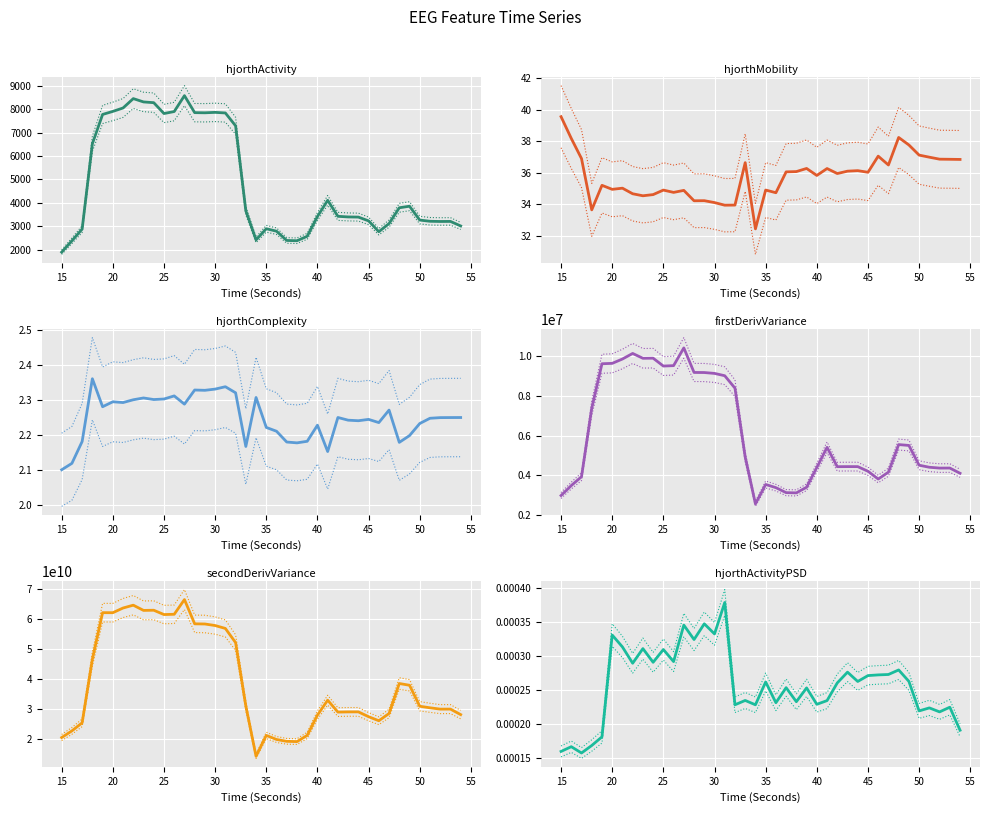

Is the value of hjorthMobility_EEG at 15 greater than the value of hjorthActivity_EEG at 40?

No